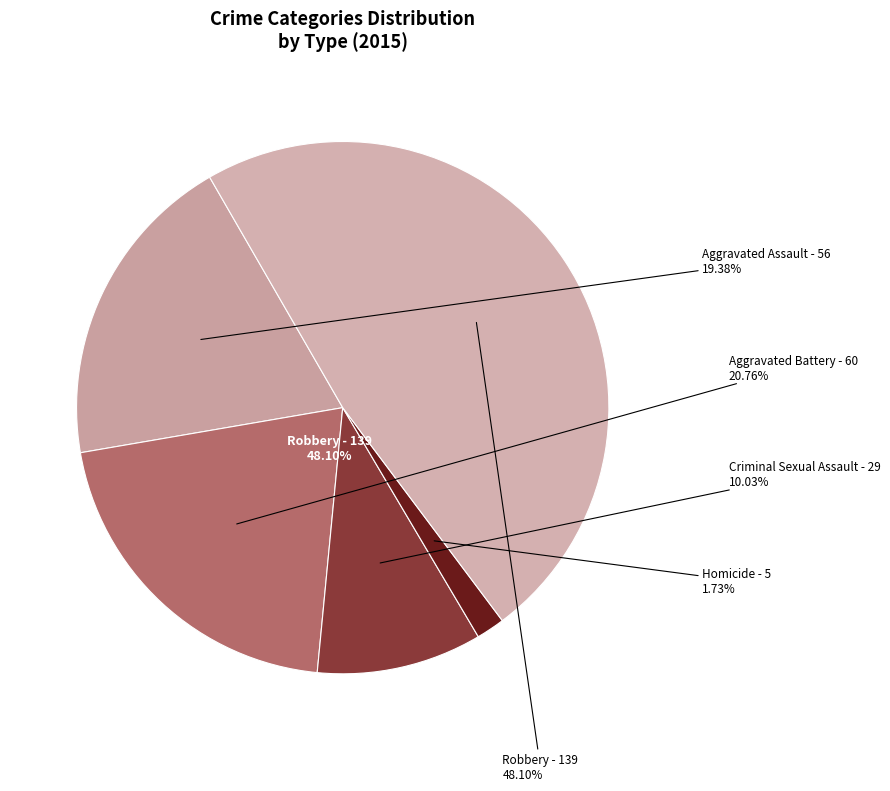

What is the smallest slice in the pie chart?

Homicide